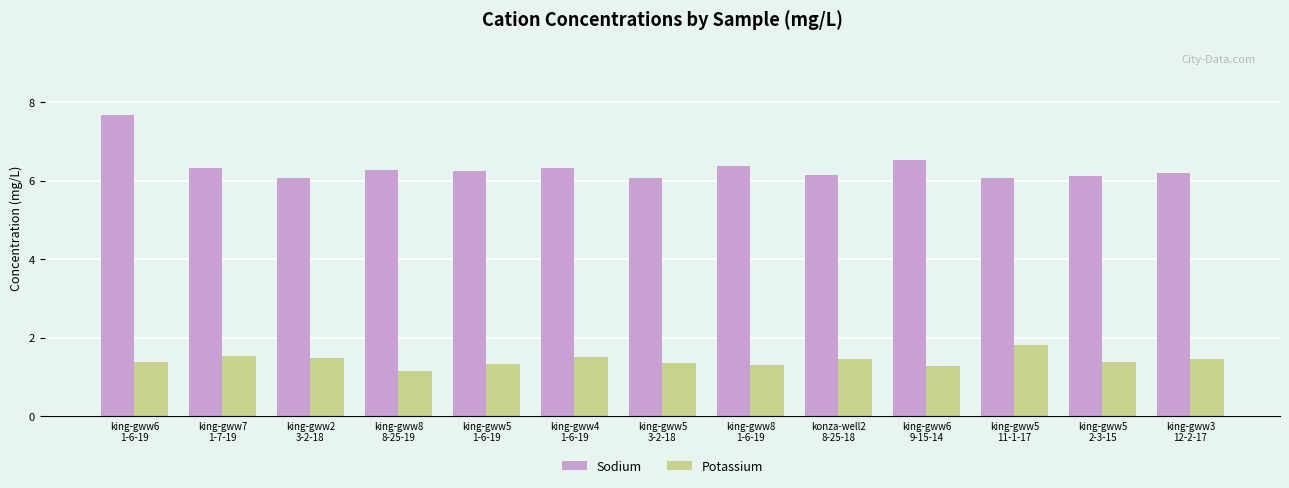

How many data points does each series have?

13